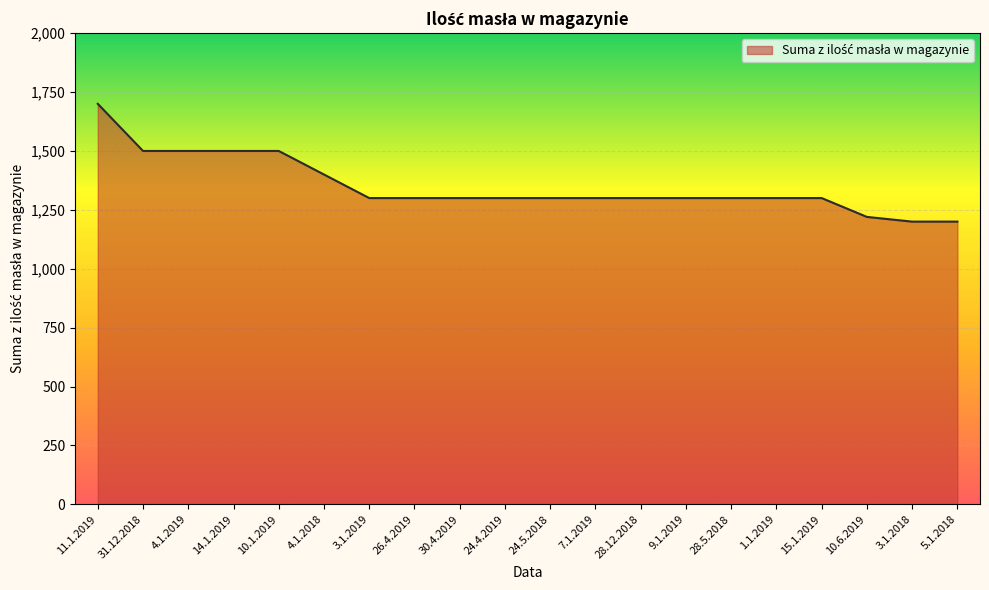

True or false: the data shows 1300 at 9.1.2019.

True